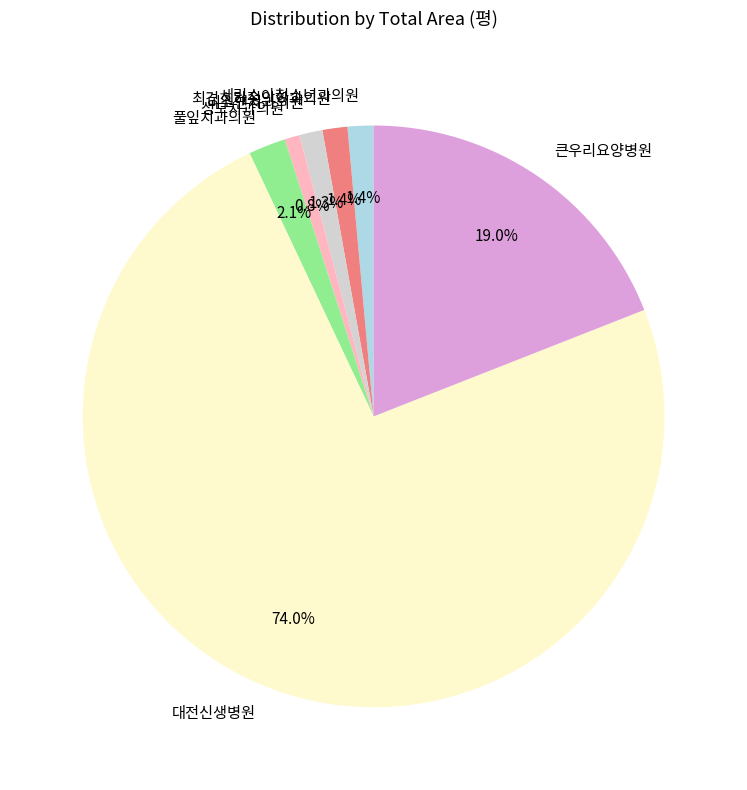

To the nearest percent, what portion does 미소앤치과의원 represent?

1%